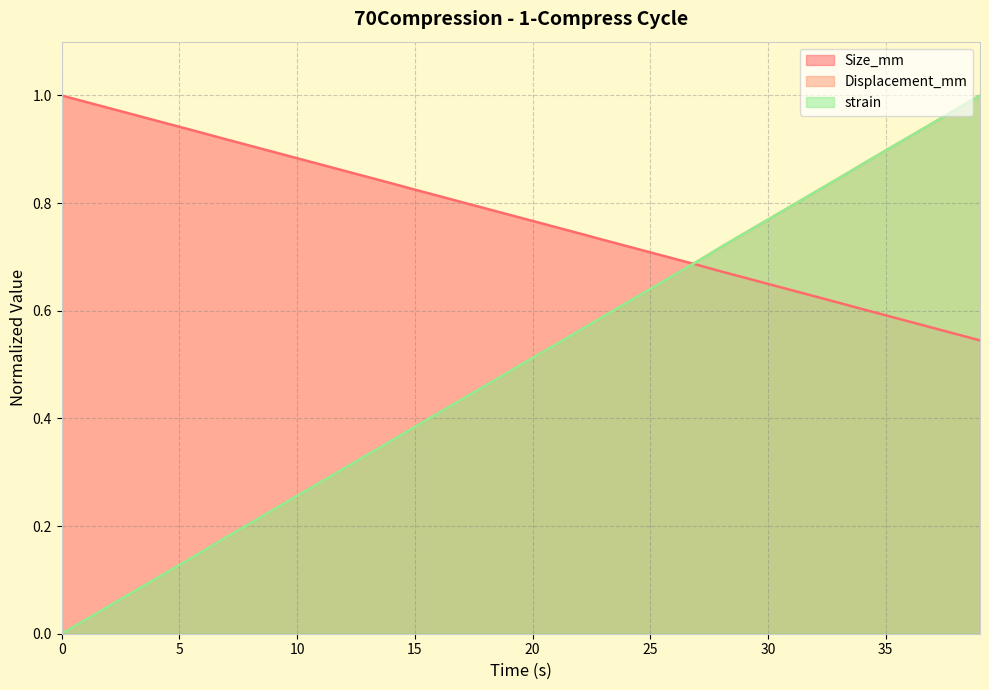

At how many categories does at least one series exceed 0?

40